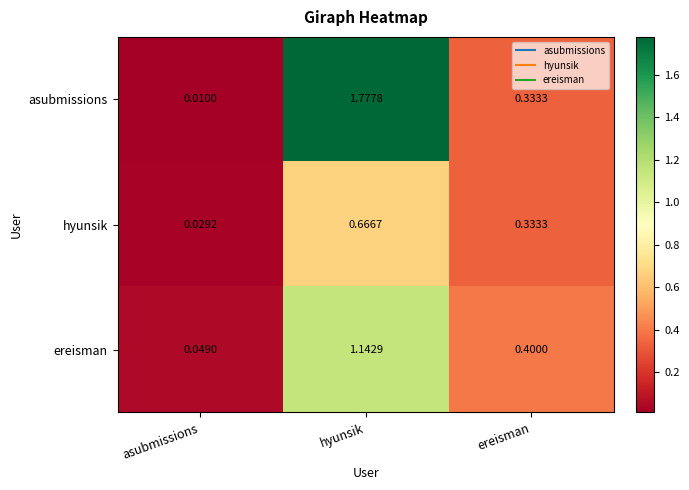

Which category has the lowest value in the hyunsik series?

asubmissions